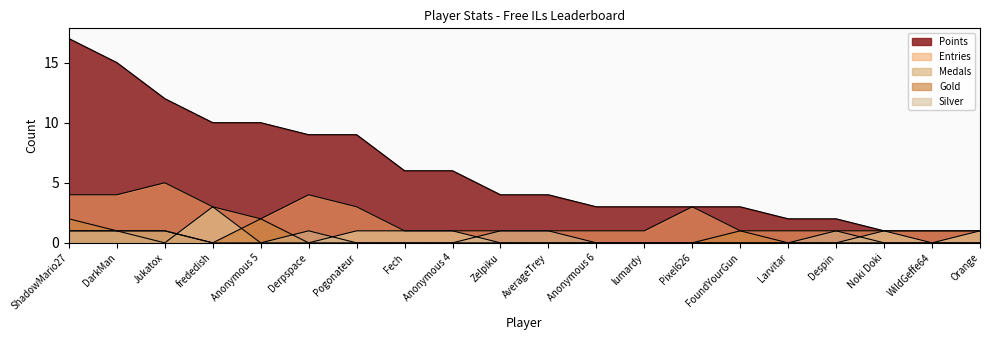

True or false: Points and Entries intersect in this chart.

False